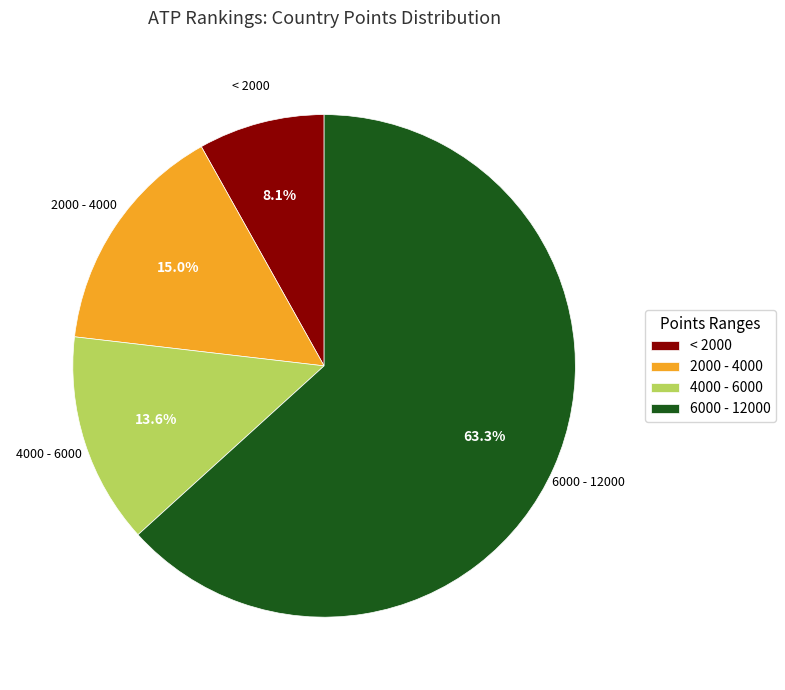

Between 6000 - 12000 and 2000 - 4000, which is larger?

6000 - 12000